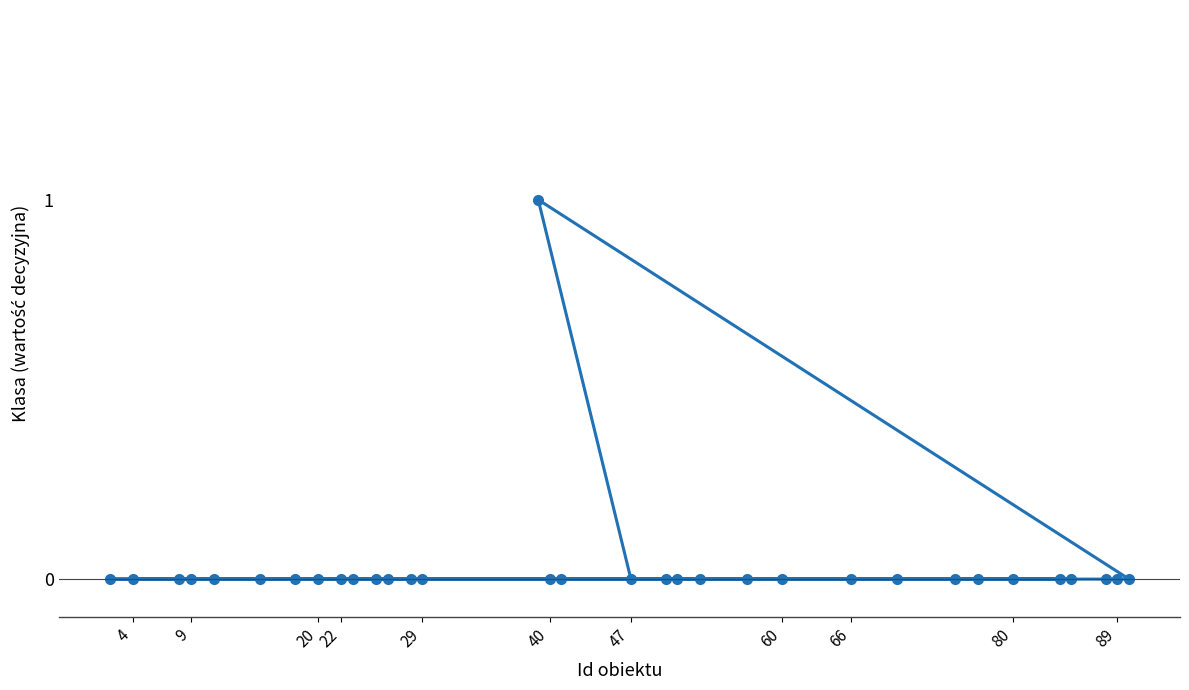

Does the chart have visible grid lines?

No